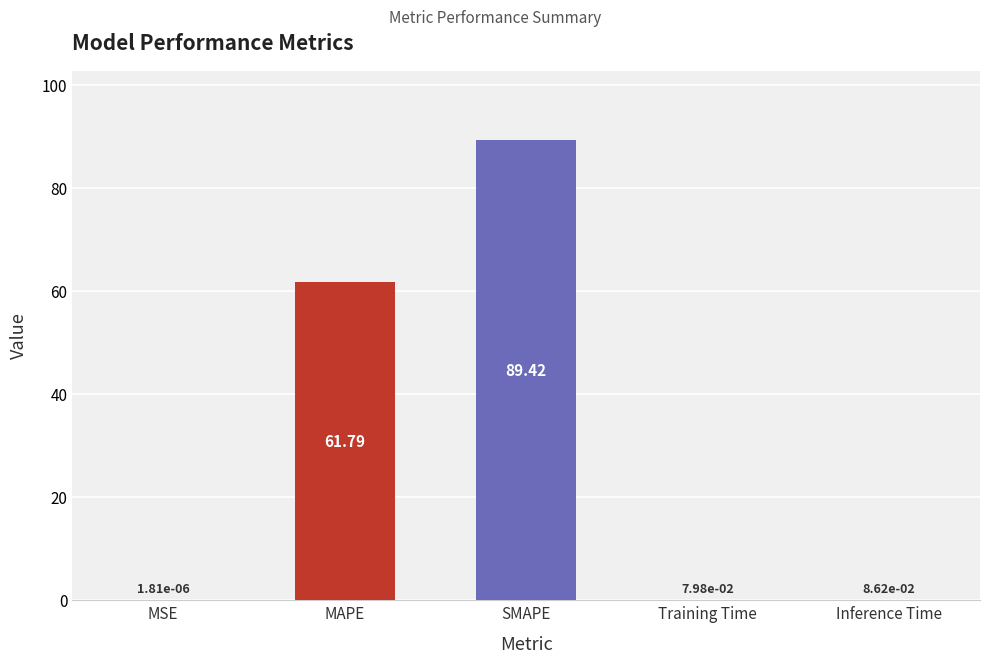

Are the bars horizontal?

No